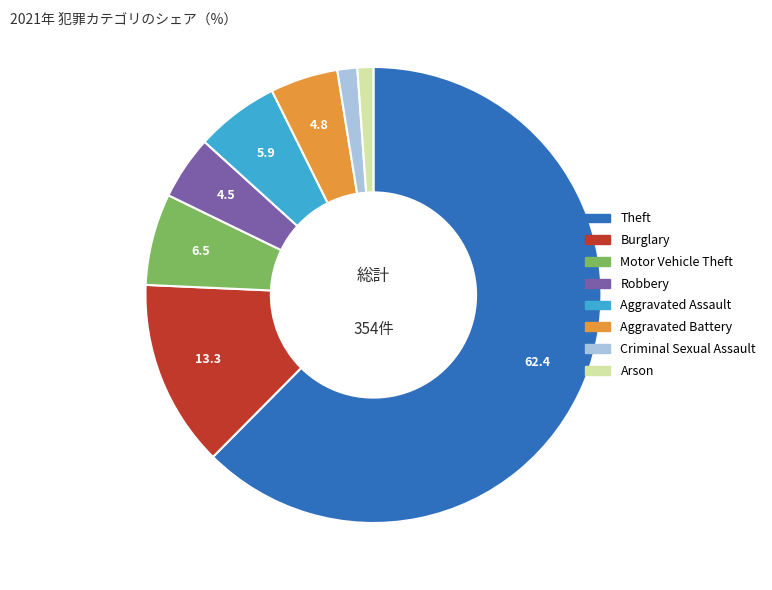

What is the largest slice in the pie chart?

Theft